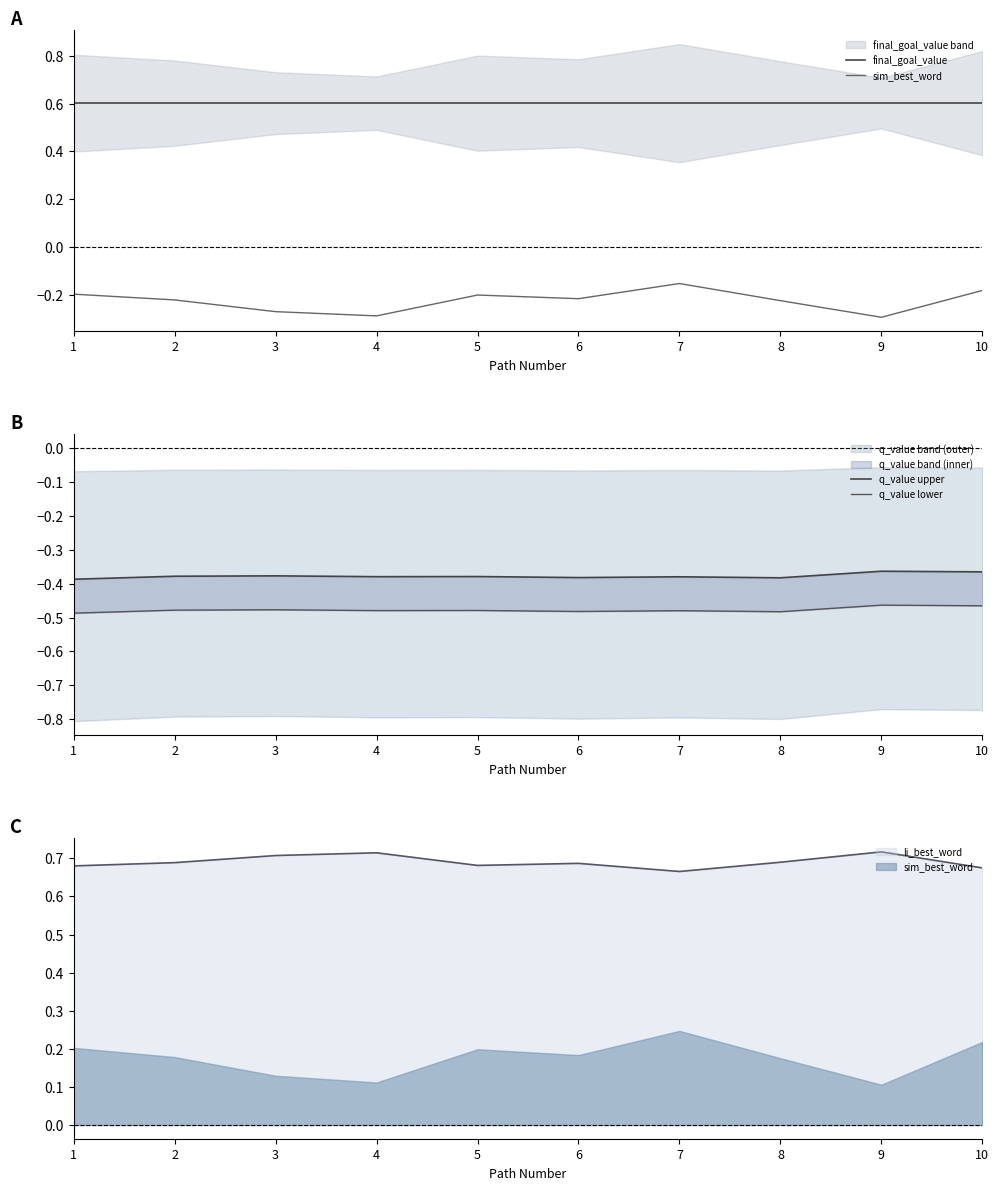

In q_value lower, how many points are lower than both neighbors (excluding endpoints)?

3